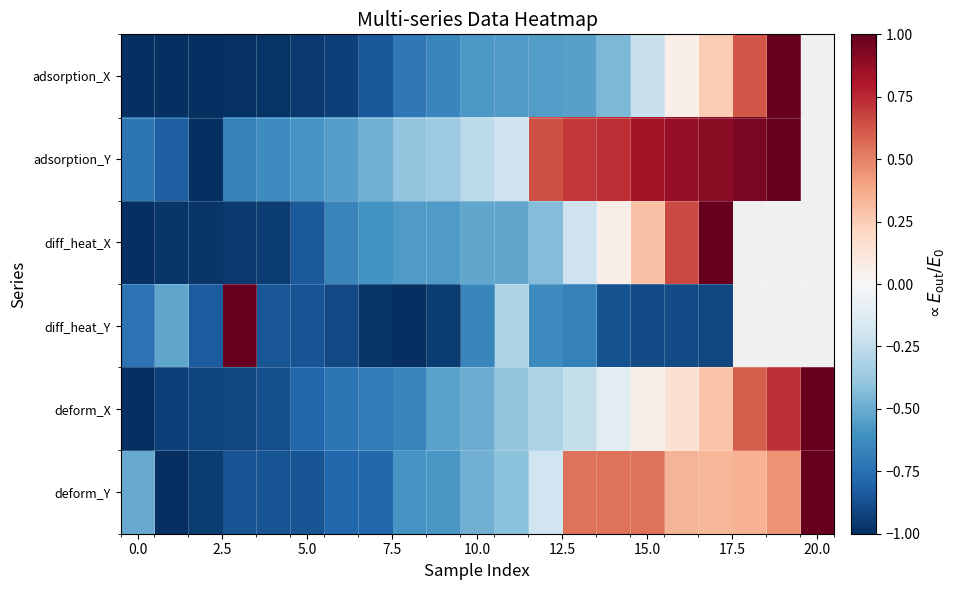

What is the spread (max minus min) of values at 19?

0.6